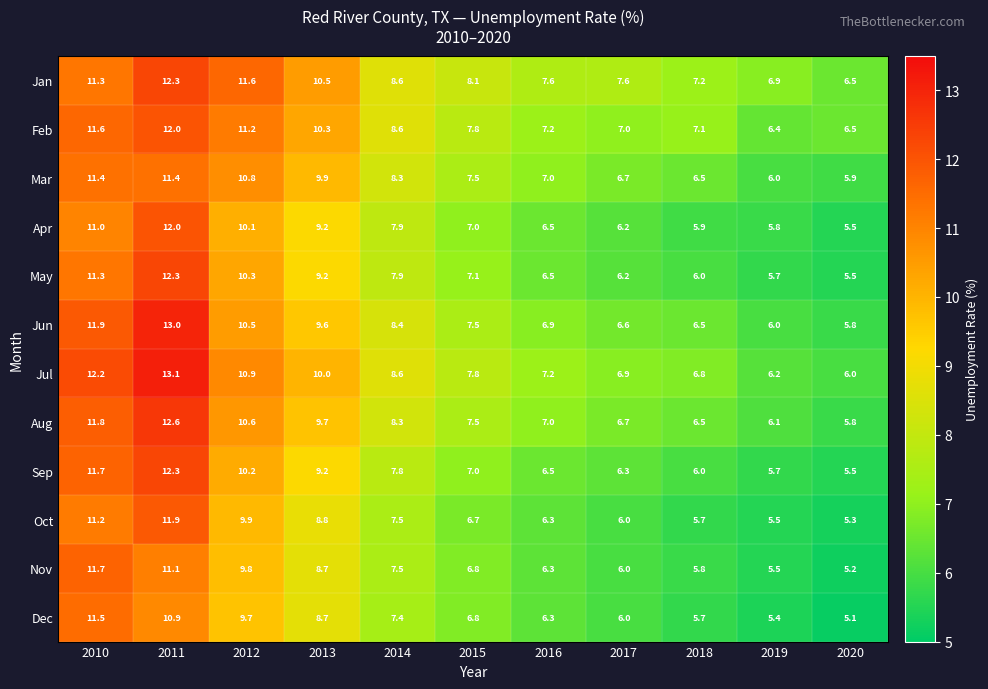

What is the sum of all Feb values?

95.7